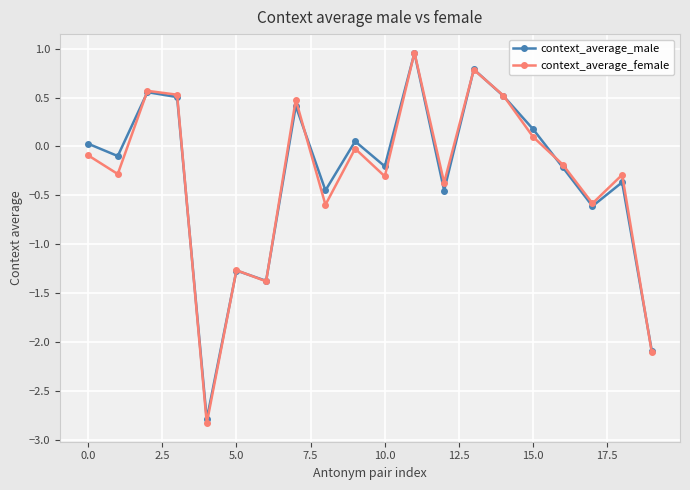

What is the minimum value for context_average_female?

-2.8